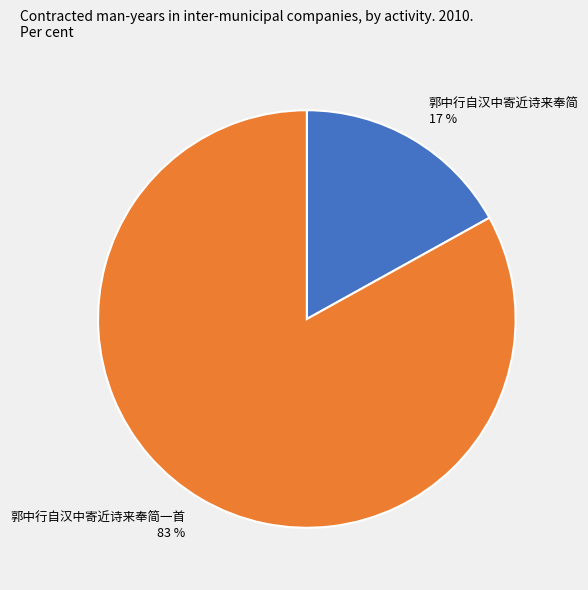

Do 郭中行自汉中寄近诗来奉简一首 and 郭中行自汉中寄近诗来奉简 together represent more than half of the pie?

Yes